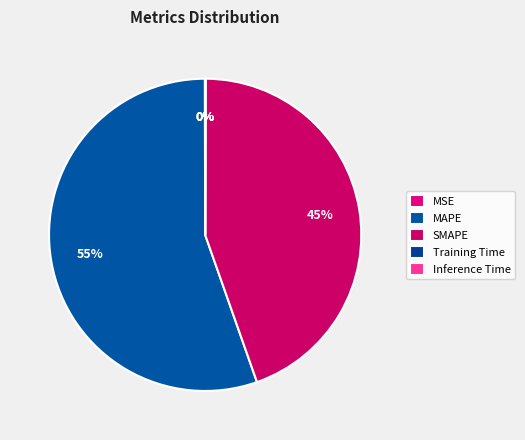

Which category has the biggest portion of the pie?

MAPE